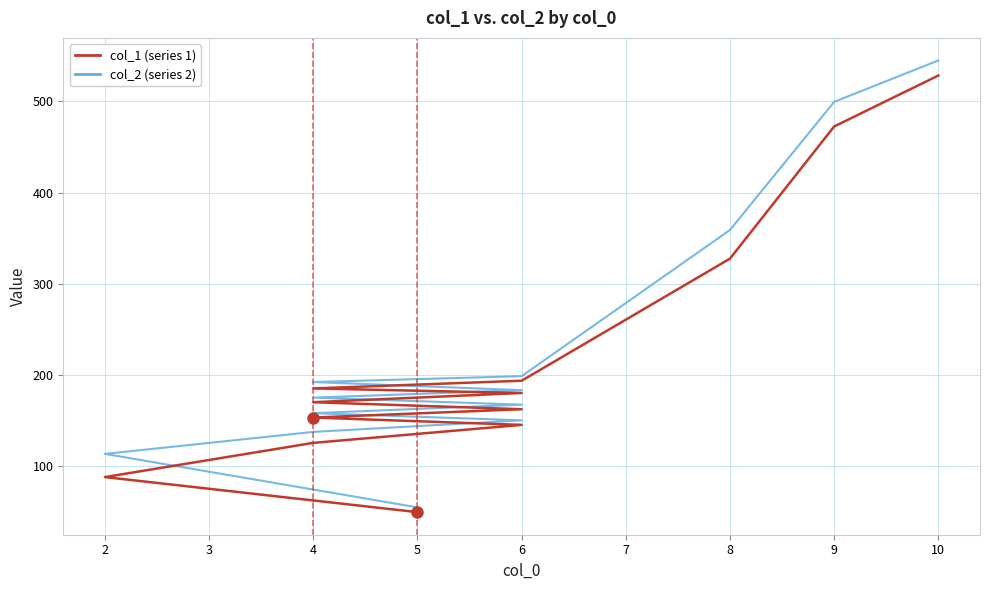

True or false: col_2 and col_1 cross at least once.

False